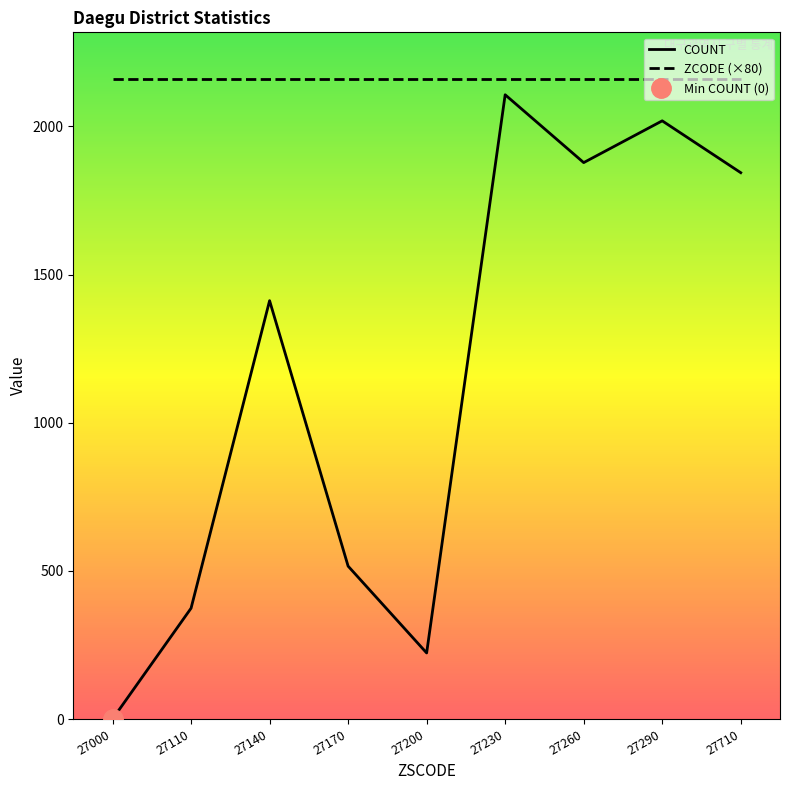

Where is the data nearest to the value 1053?

27140